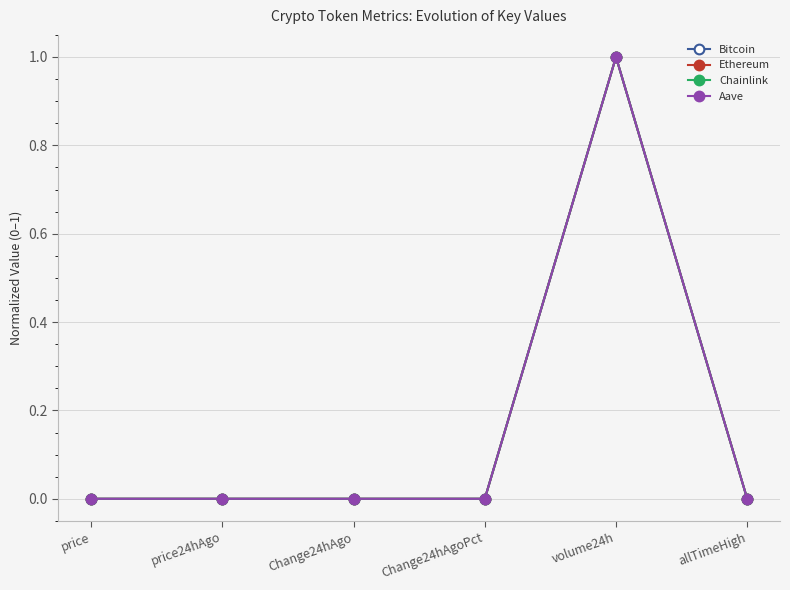

The value of Aave at Change24hAgoPct is -0.3. True or false?

False